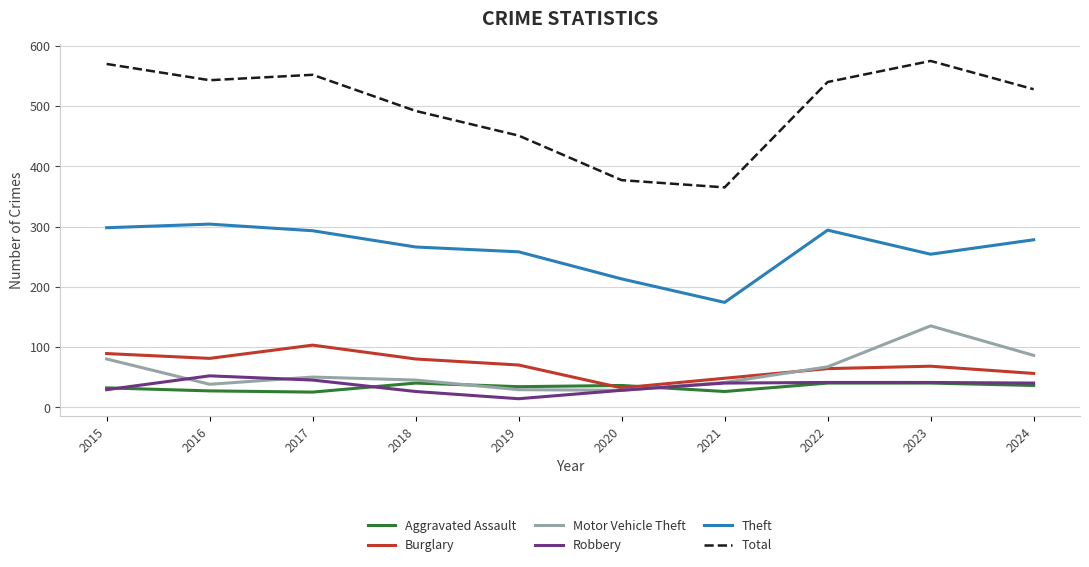

Where is the first local maximum for Robbery?

2016